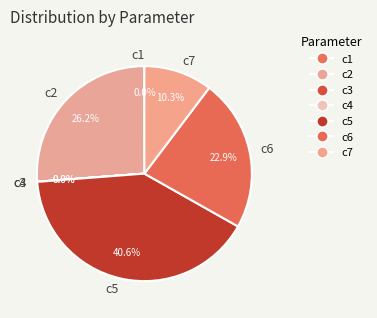

What is the largest slice in the pie chart?

c5